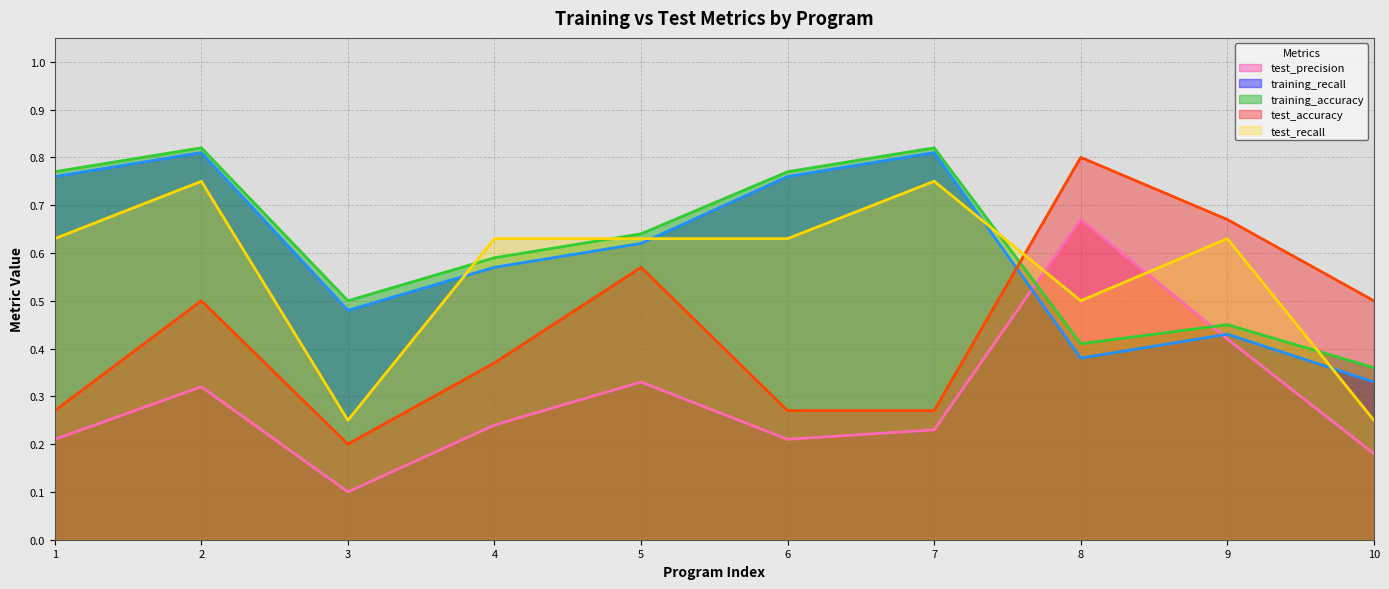

The value of training_recall (line) at 5 is 0.6. True or false?

True